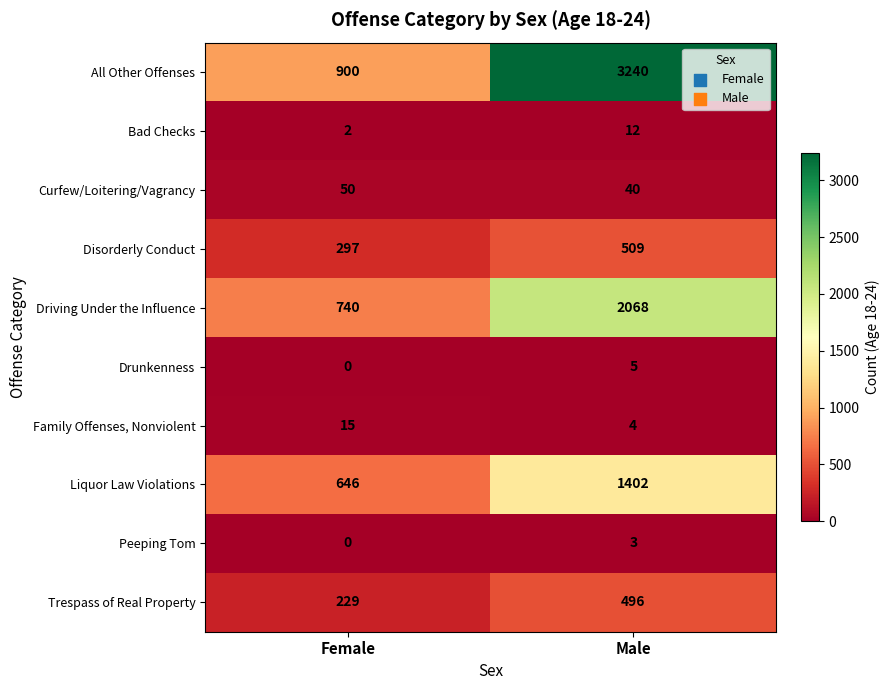

What is the difference between the highest and lowest values at Female?

900